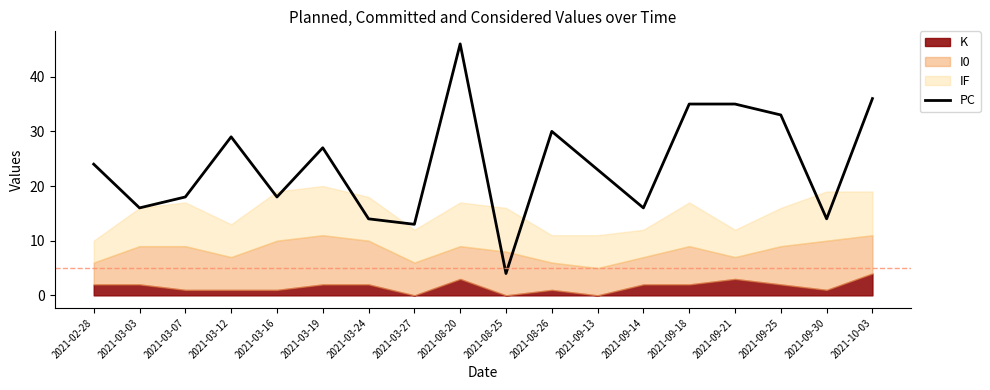

Where does the data first go above 24?

2021-03-12